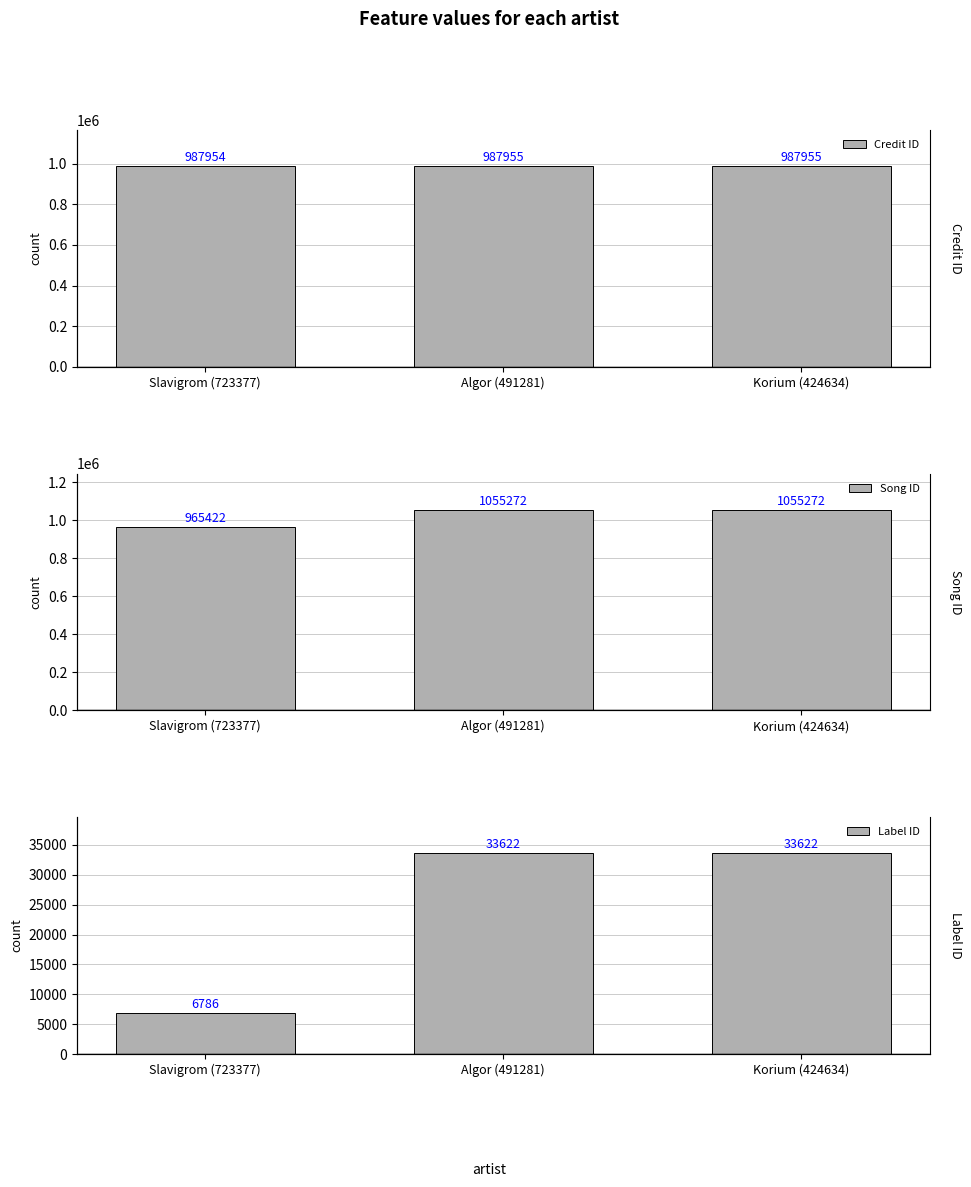

At which category does the chart reach its peak across all series?

Algor (491281)